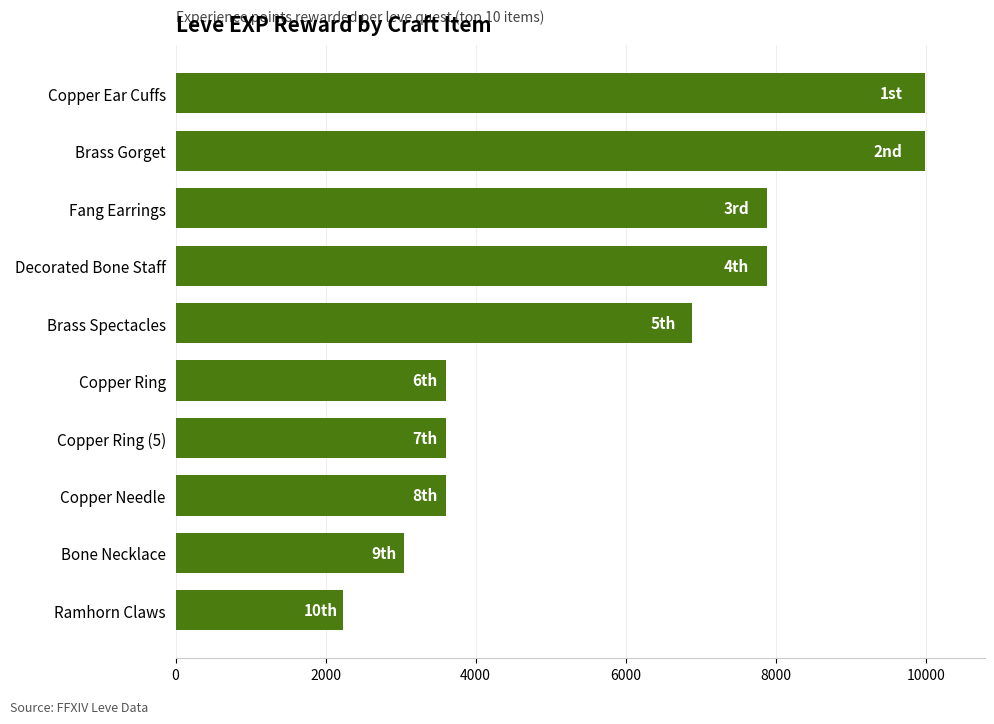

At which label is the value closest to 6110?

Brass Spectacles